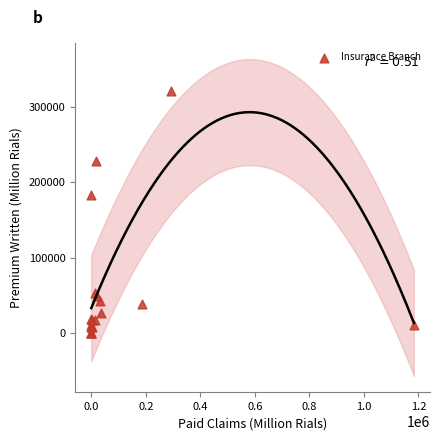

What Y value in the scatter plot is closest to 160676?

183145